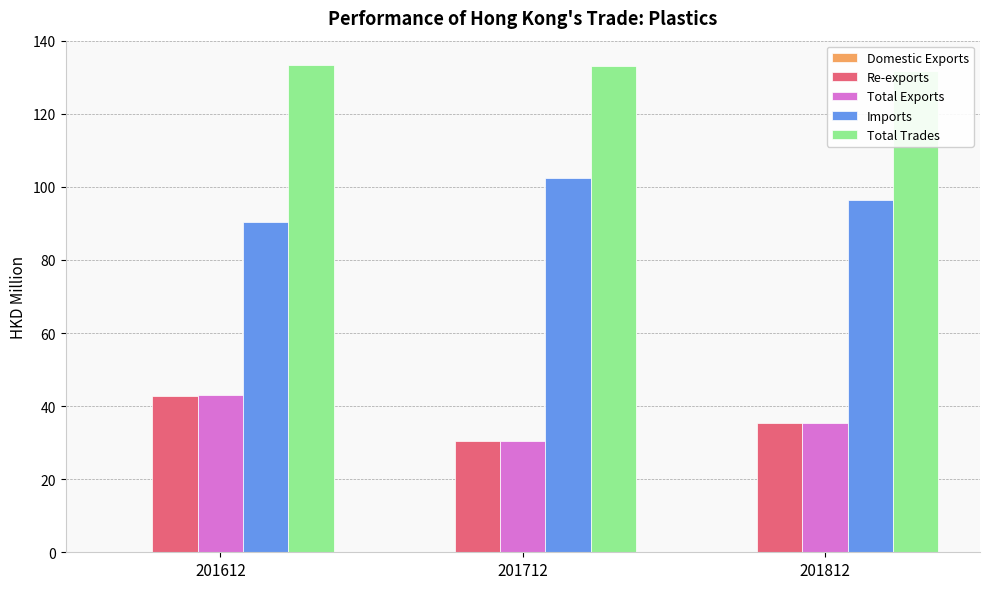

How many series are shown in this chart?

5